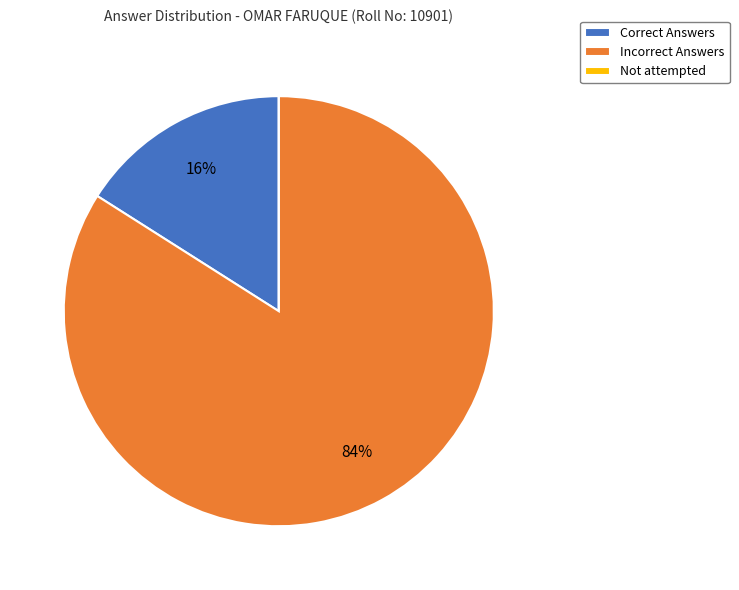

To the nearest percent, what is the difference between the Correct Answers and Incorrect Answers slice percentages?

68%